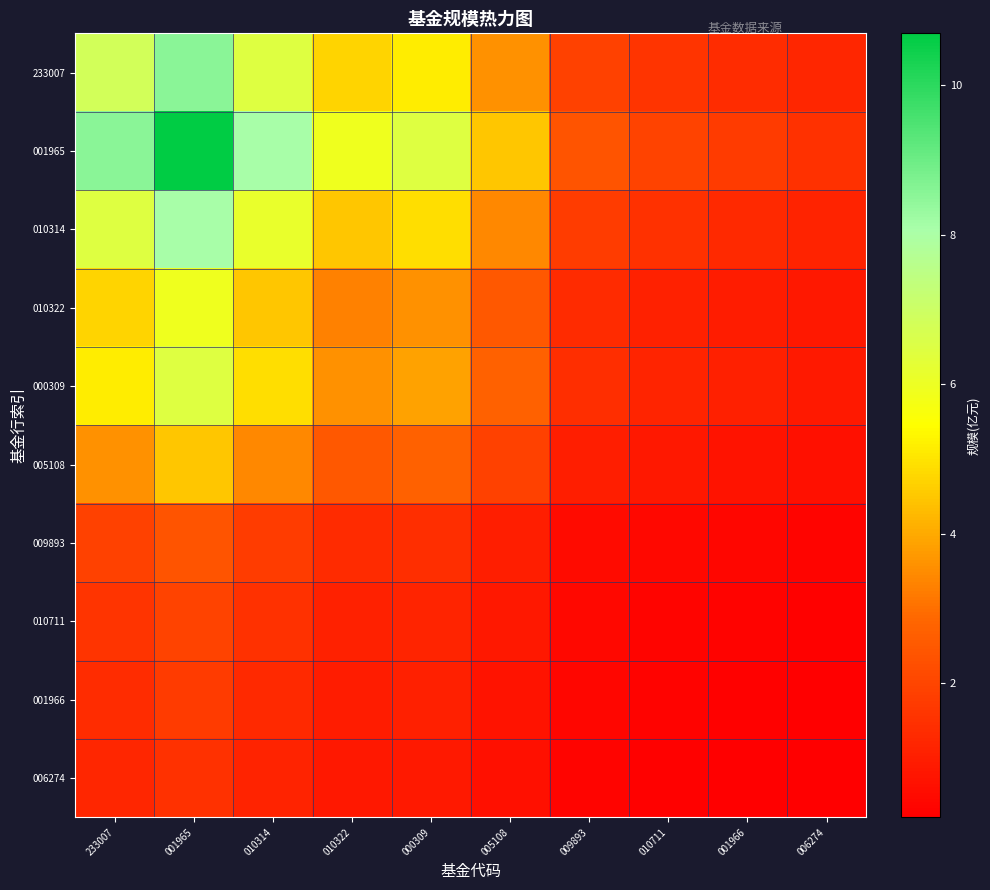

Reading right to left, what are all the values shown in this chart?

233007: 006274=1.2	001966=1.4	010711=1.6	009893=1.9	005108=3.6	000309=5.1	010322=4.7	010314=6.5	001965=8.5	233007=6.8
001965: 006274=1.5	001966=1.7	010711=2.0	009893=2.4	005108=4.5	000309=6.4	010322=5.9	010314=8.1	001965=10.7	233007=8.5
010314: 006274=1.1	001966=1.3	010711=1.5	009893=1.8	005108=3.4	000309=4.9	010322=4.5	010314=6.1	001965=8.1	233007=6.5
010322: 006274=0.8	001966=1.0	010711=1.1	009893=1.3	005108=2.5	000309=3.6	010322=3.3	010314=4.5	001965=5.9	233007=4.7
000309: 006274=0.9	001966=1.0	010711=1.2	009893=1.4	005108=2.7	000309=3.9	010322=3.6	010314=4.9	001965=6.4	233007=5.1
005108: 006274=0.6	001966=0.7	010711=0.8	009893=1.0	005108=1.9	000309=2.7	010322=2.5	010314=3.4	001965=4.5	233007=3.6
009893: 006274=0.3	001966=0.4	010711=0.4	009893=0.5	005108=1.0	000309=1.4	010322=1.3	010314=1.8	001965=2.4	233007=1.9
010711: 006274=0.3	001966=0.3	010711=0.4	009893=0.4	005108=0.8	000309=1.2	010322=1.1	010314=1.5	001965=2.0	233007=1.6
001966: 006274=0.2	001966=0.3	010711=0.3	009893=0.4	005108=0.7	000309=1.0	010322=1.0	010314=1.3	001965=1.7	233007=1.4
006274: 006274=0.2	001966=0.2	010711=0.3	009893=0.3	005108=0.6	000309=0.9	010322=0.8	010314=1.1	001965=1.5	233007=1.2